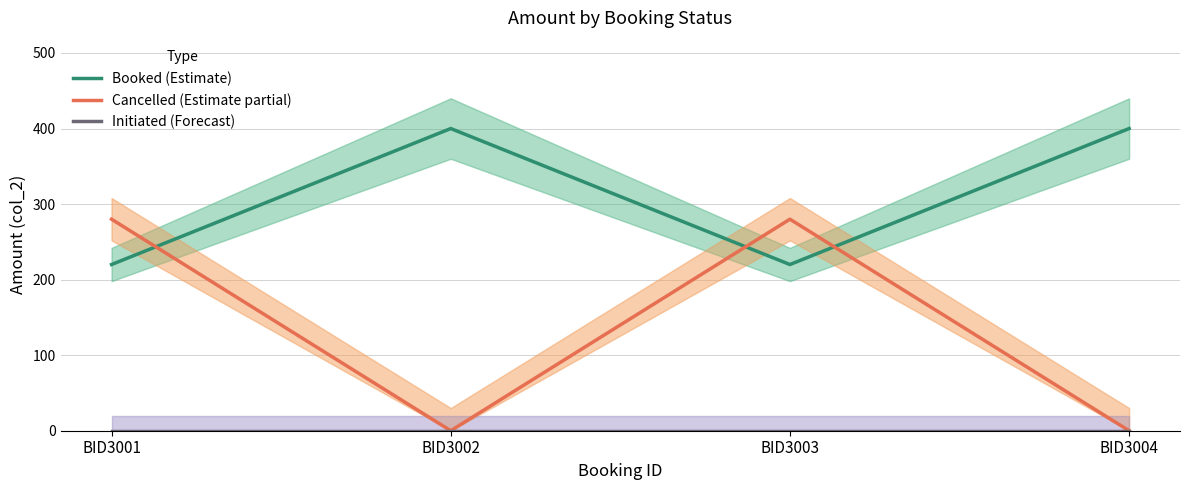

What is the average value of the Booked (Estimate) series?

310